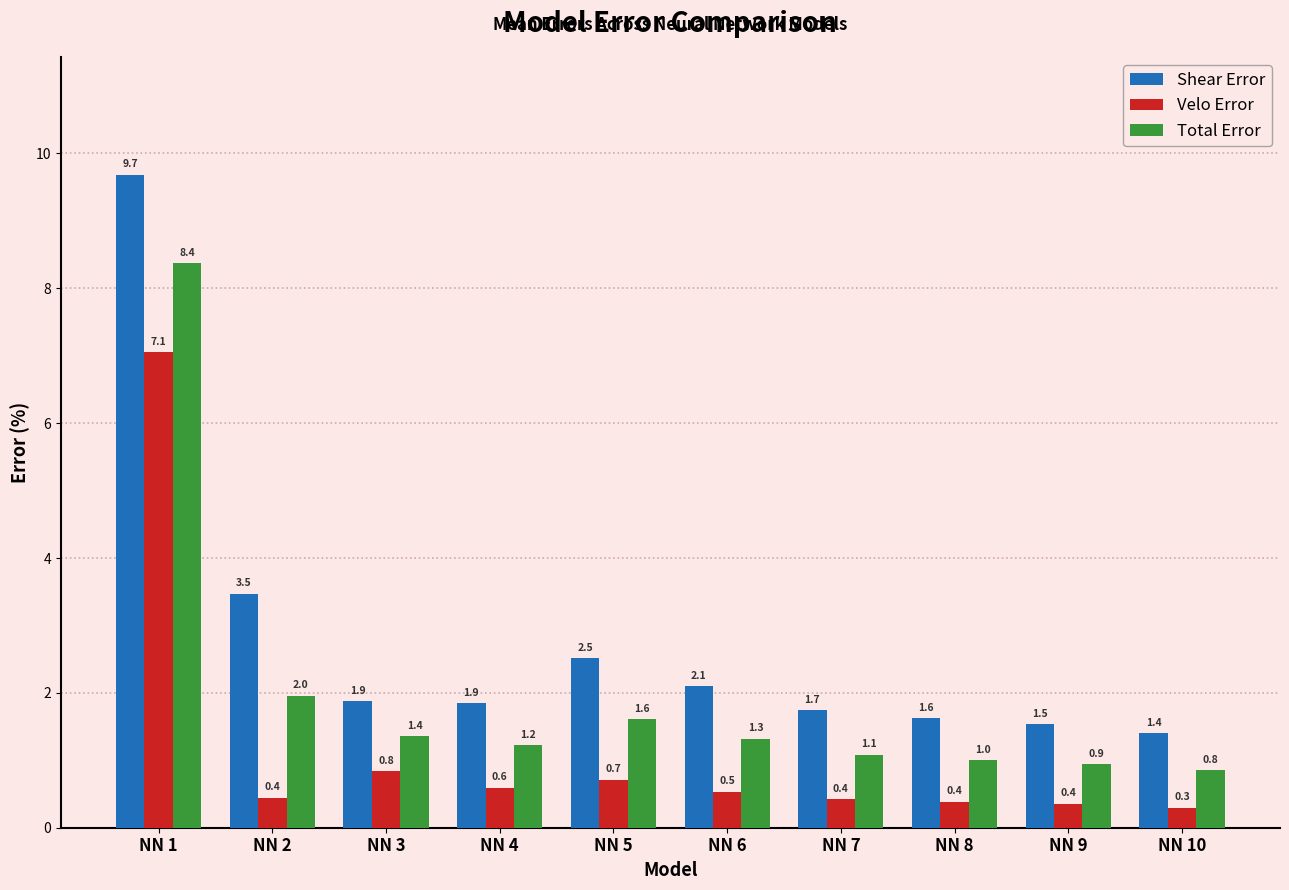

How many series are shown in this chart?

3